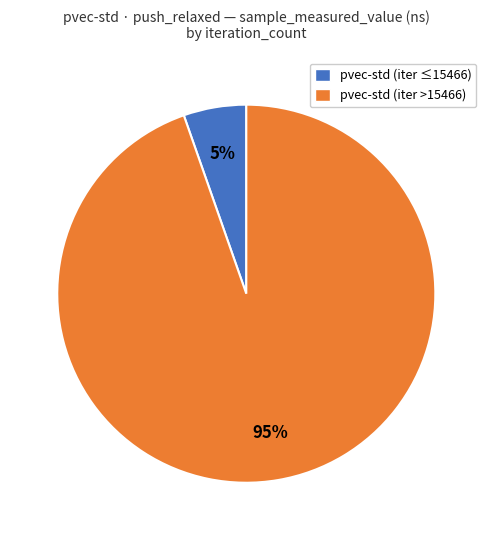

Does any single category account for the majority?

Yes